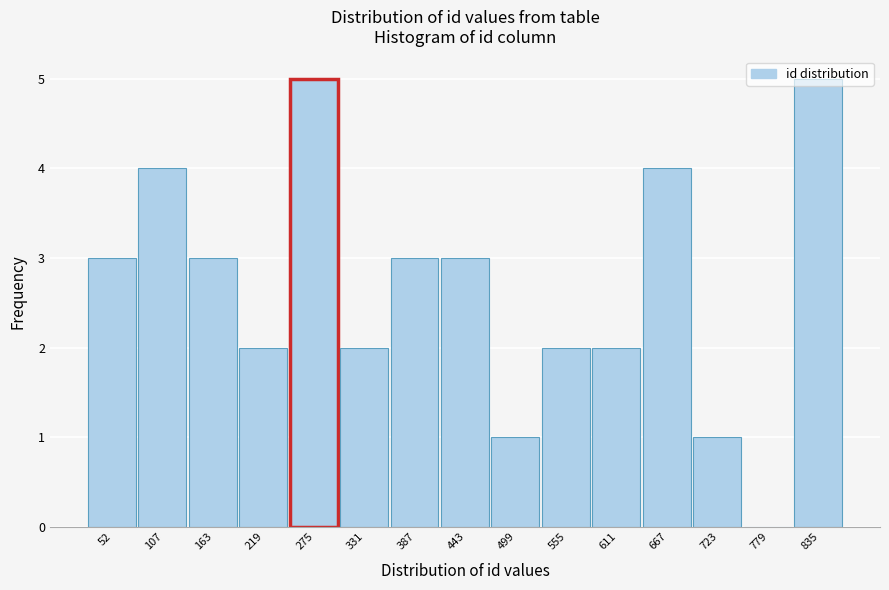

What is the sum of all values?

40